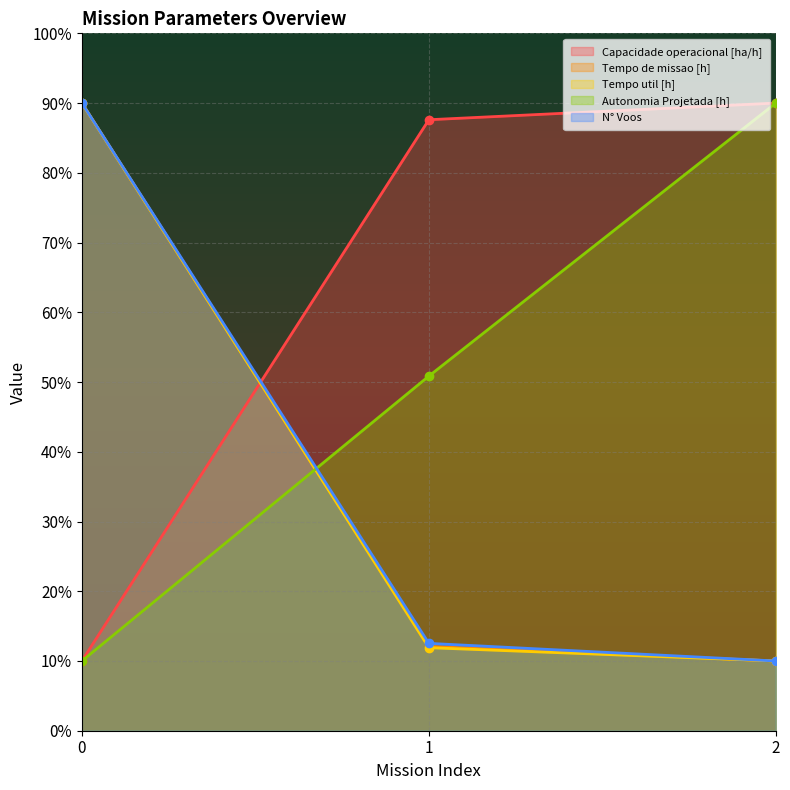

Reading right to left, extract all data points from this chart.

Capacidade operacional [ha/h]: 90.0	87.6	10.0
Tempo de missao [h]: 10.0	12.1	90.0
Tempo util [h]: 10.0	11.9	90.0
Autonomia Projetada [h]: 90.0	50.9	10.0
N° Voos: 10.0	12.5	90.0